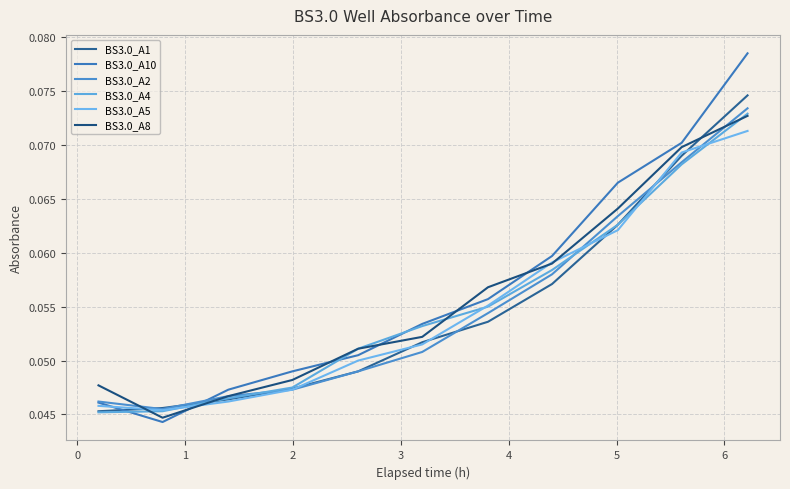

Count the number of data series in this chart.

6